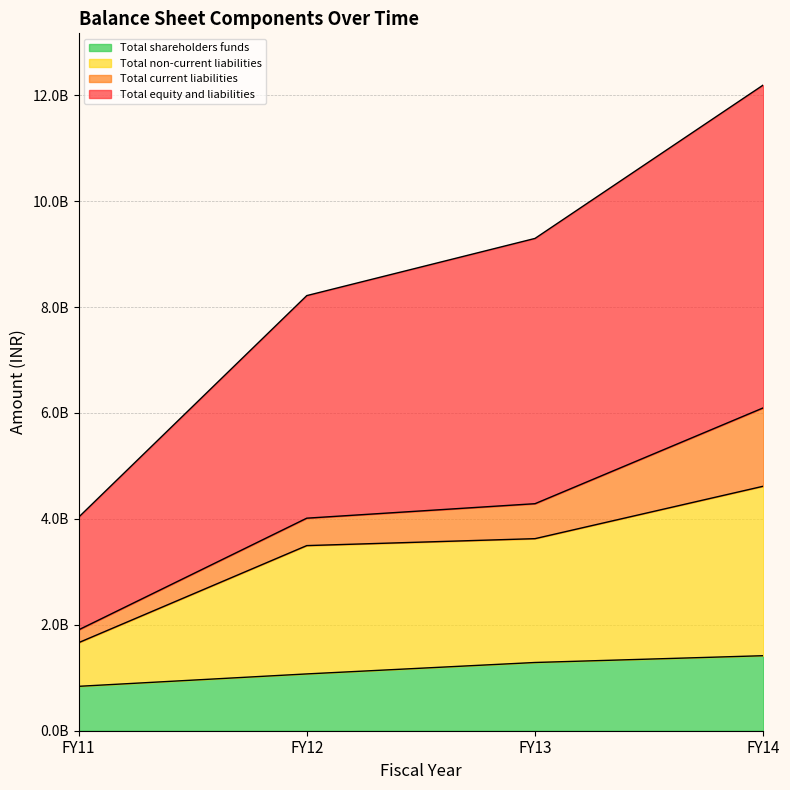

At which label is Total non-current liabilities closest to 3139543750?

FY12